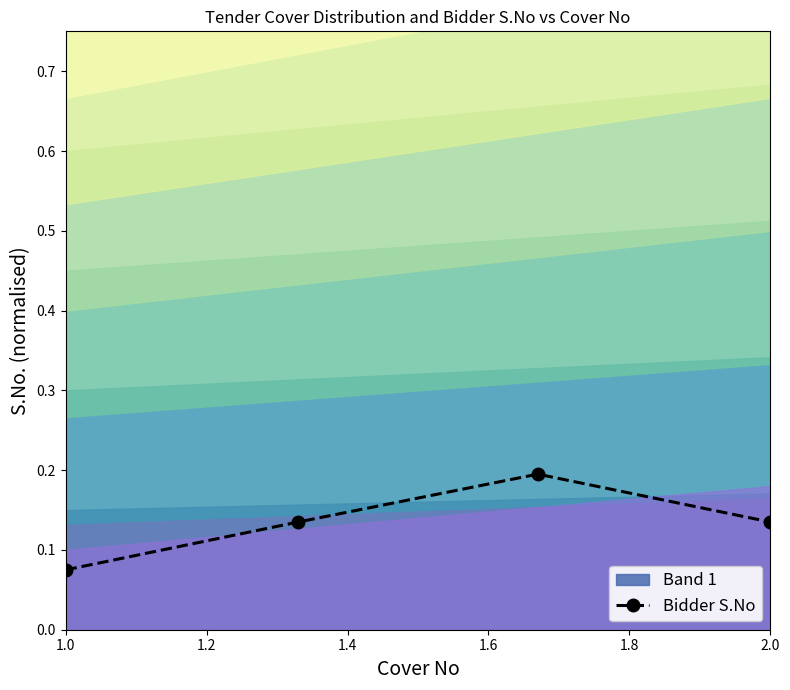

What is the difference between the maximum and second lowest values?

0.1